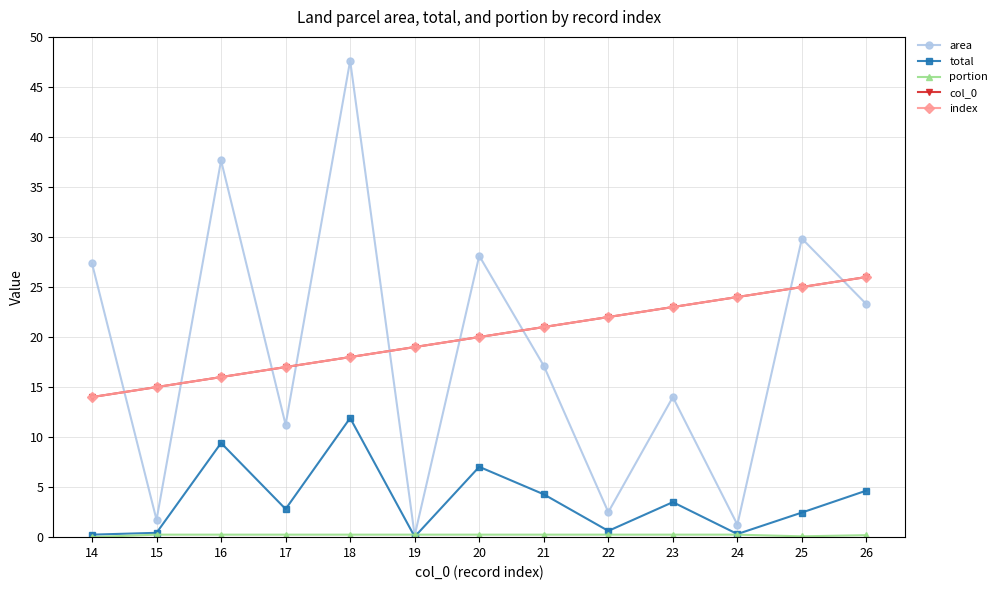

True or false: portion has more than 0 points higher than both neighbors.

False